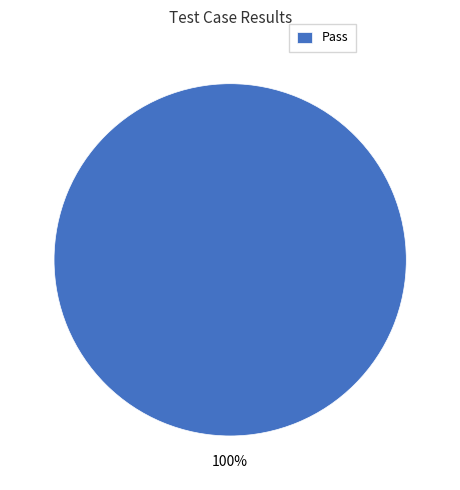

Which category accounts for the majority?

Pass